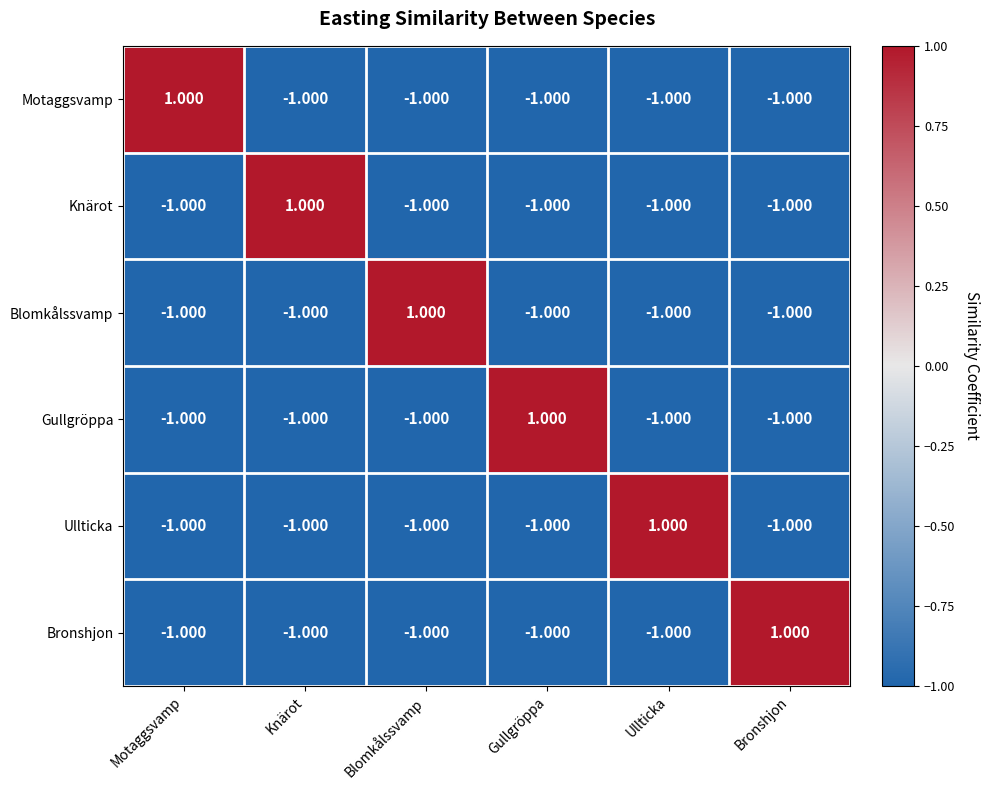

What is the difference between the highest and lowest values at Blomkålssvamp?

2